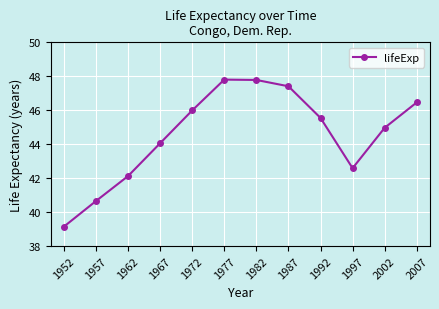

How many lines are shown in the chart?

1